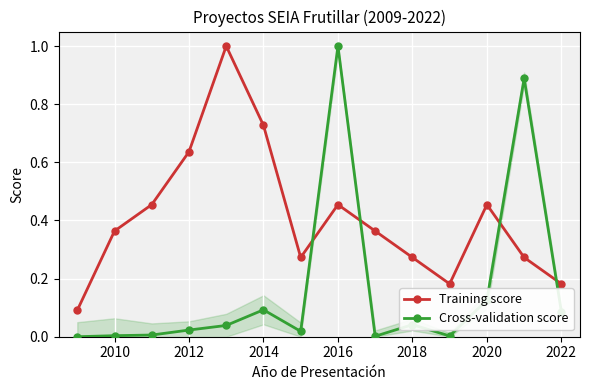

True or false: Cross-validation score has more than 2 interior local peaks.

True